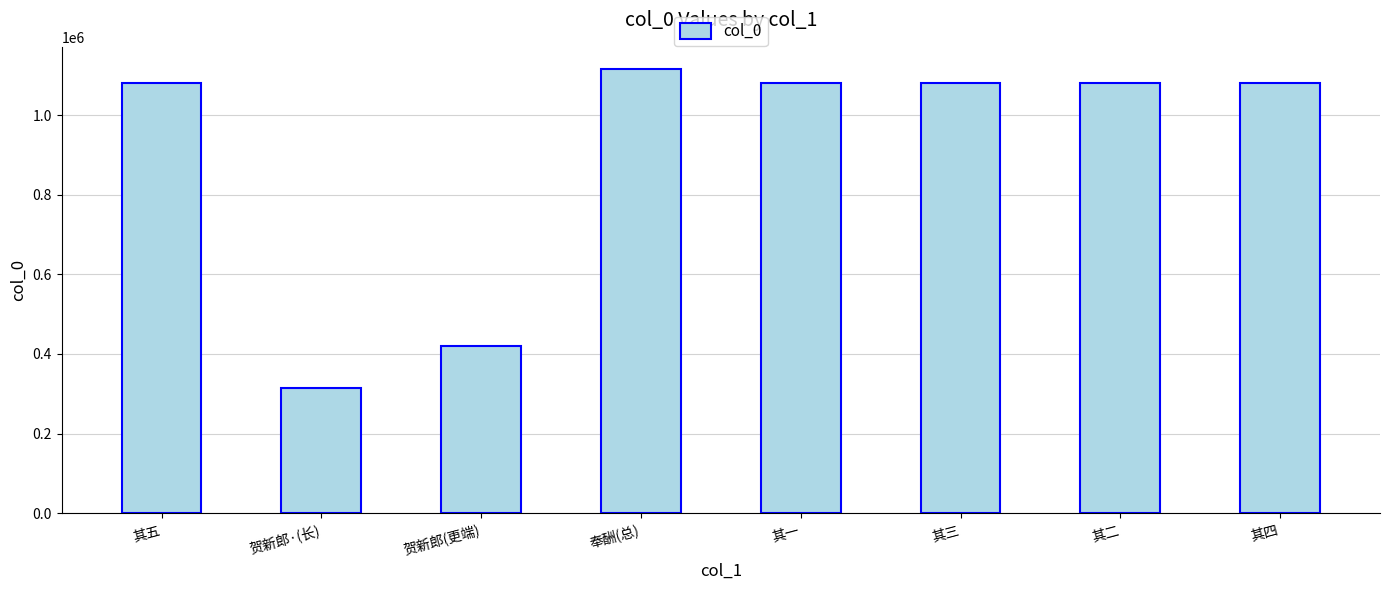

What is the change in value from 奉酬(总) to 其二?

-34515